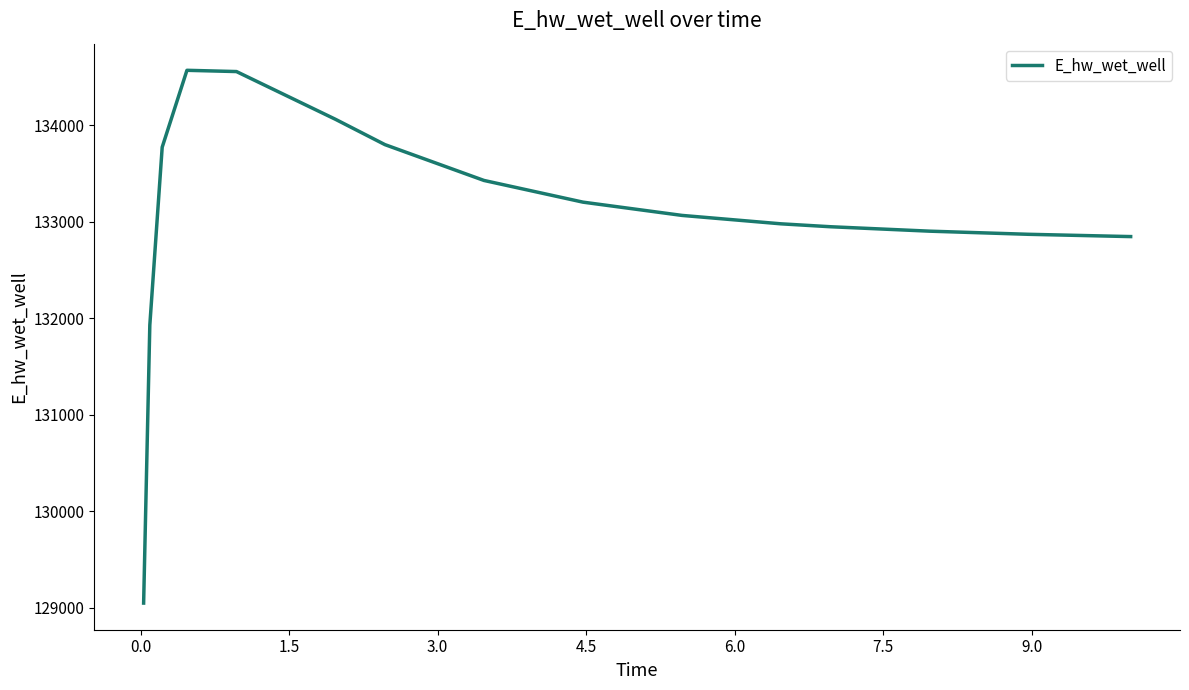

What is the greatest value displayed?

134571.9